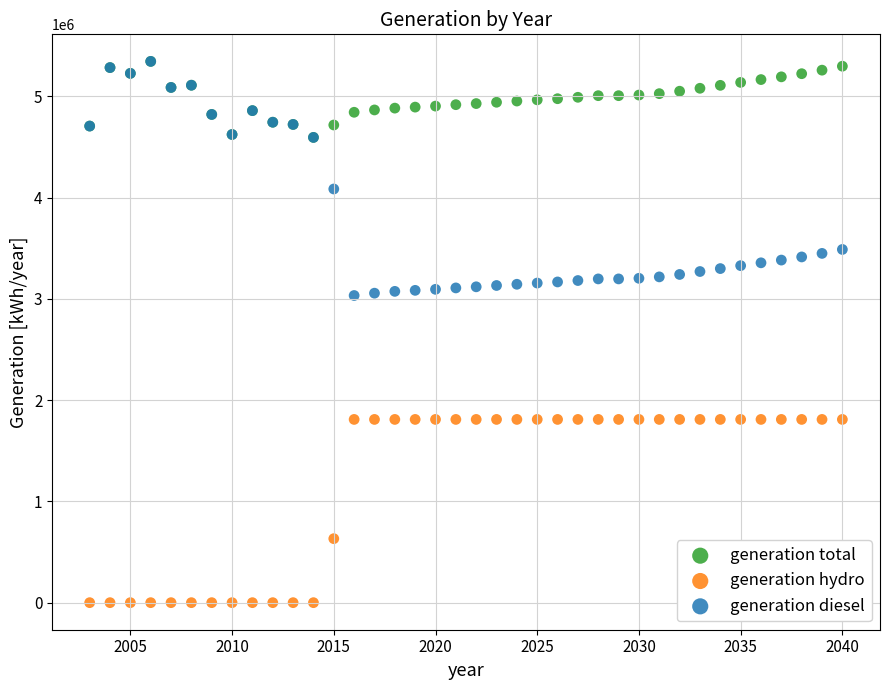

What are all the series names shown in the legend?

generation total, generation hydro, generation diesel